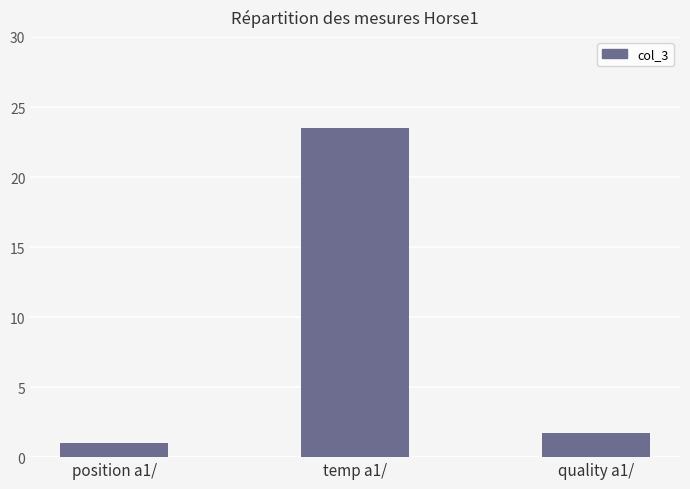

Between temp a1/ and position a1/, which is larger?

temp a1/